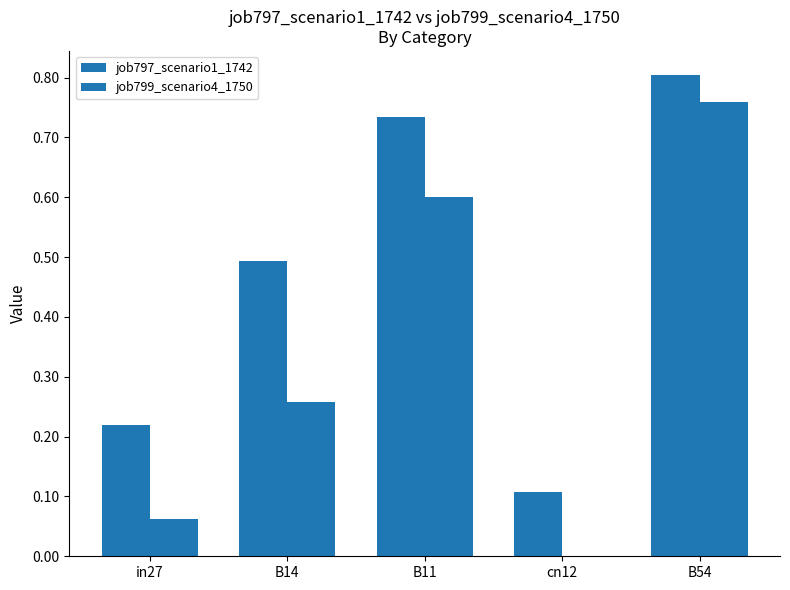

How many data points in job799_scenario4_1750 are above 0?

4